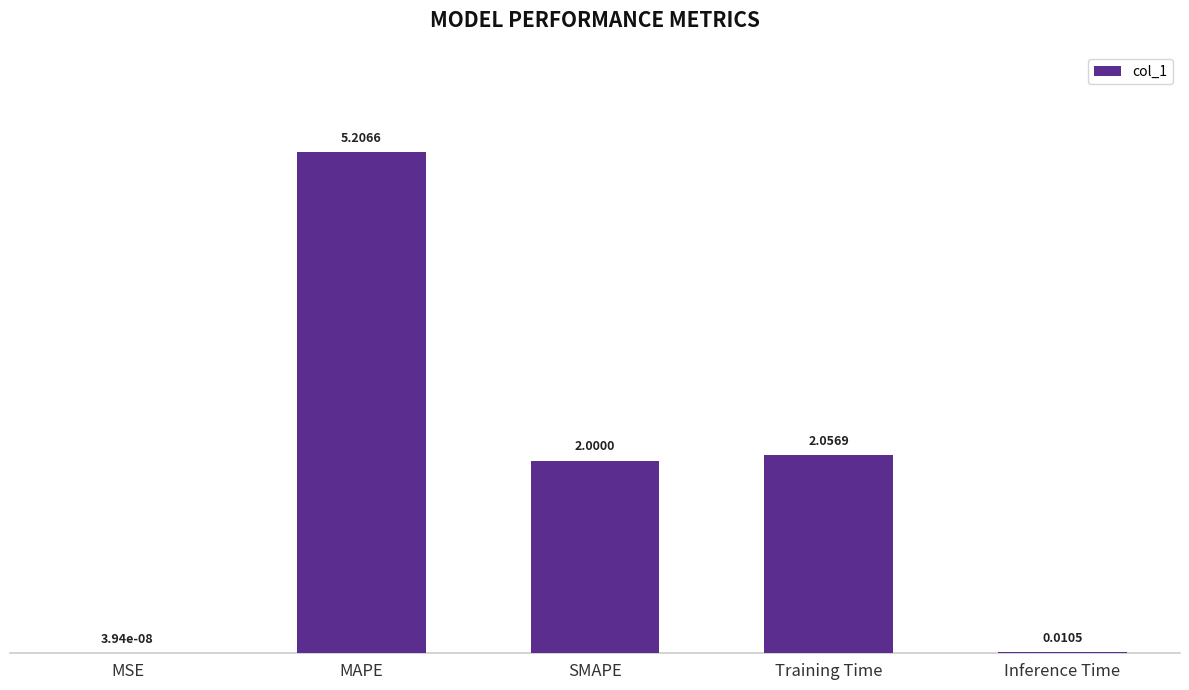

At which category does the chart reach its peak across all series?

MAPE